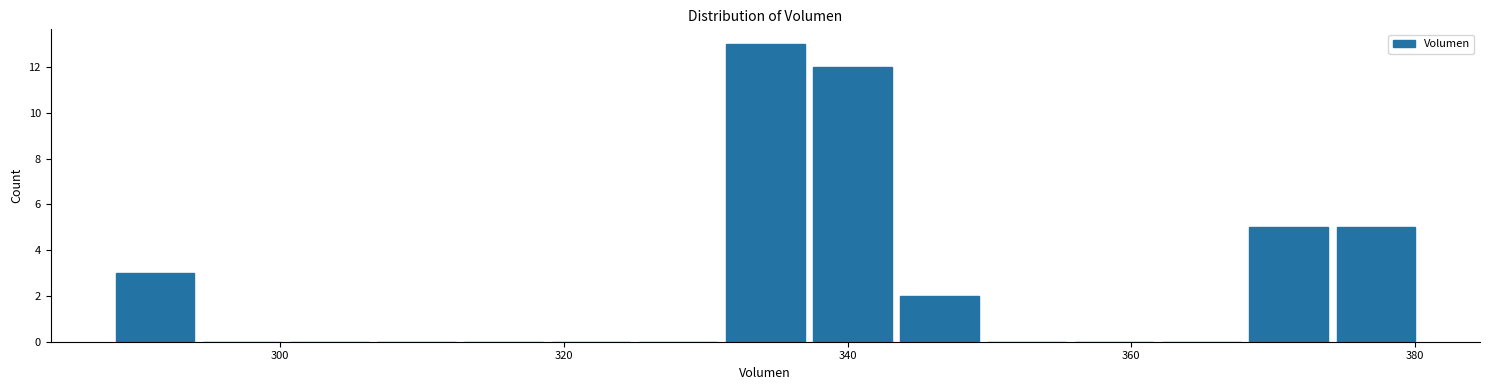

Around what value on the x-axis is the tallest bar? Give the approximate position of its centre, as read against the axis.

334